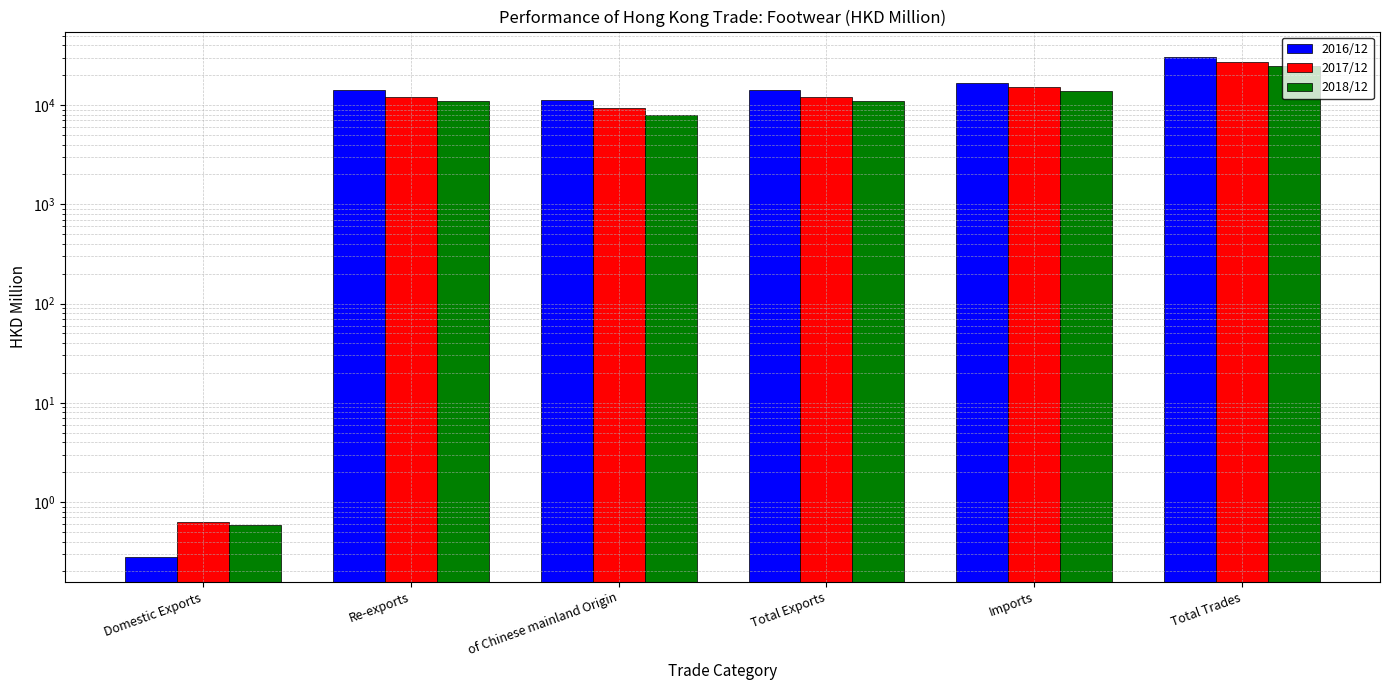

True or false: 2016/12 has a value of 30832.8 at Total Trades.

True